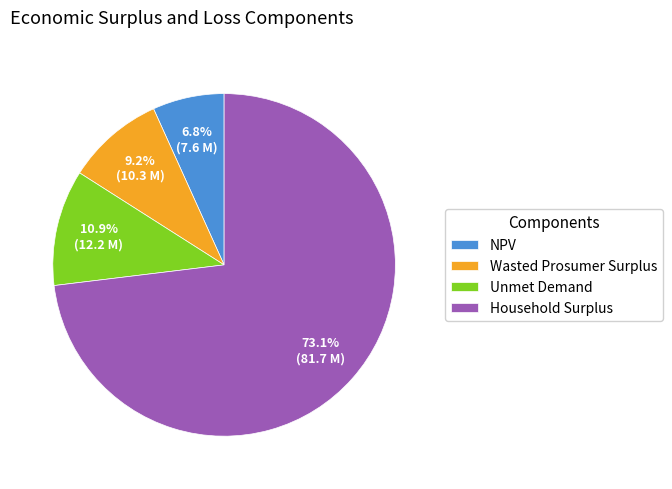

Count the number of slices in the pie.

4